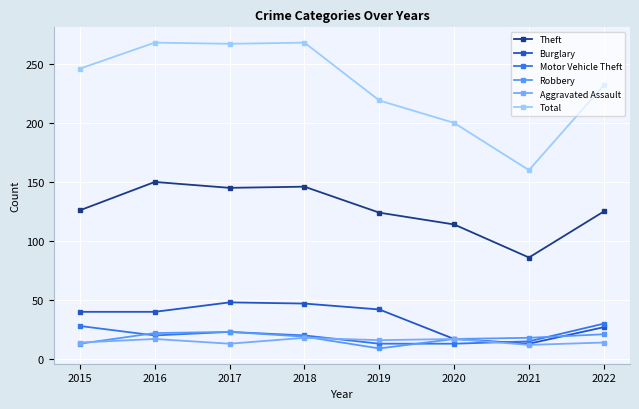

At which label does Motor Vehicle Theft reach its minimum?

2019